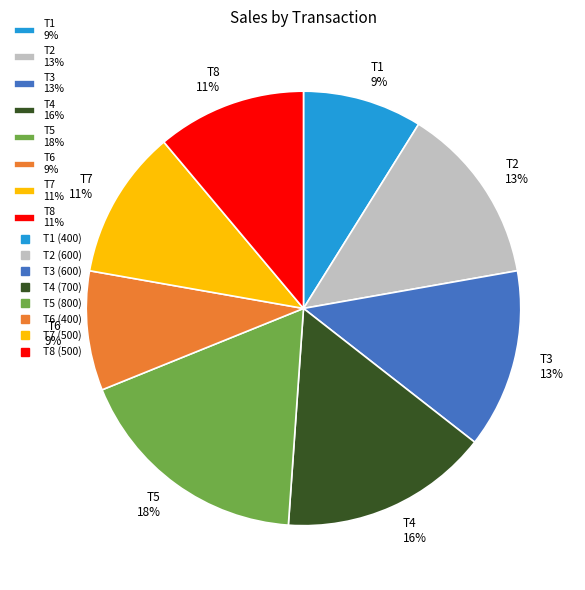

Which has a higher value, T3 13% or T8 11%?

T3 13%